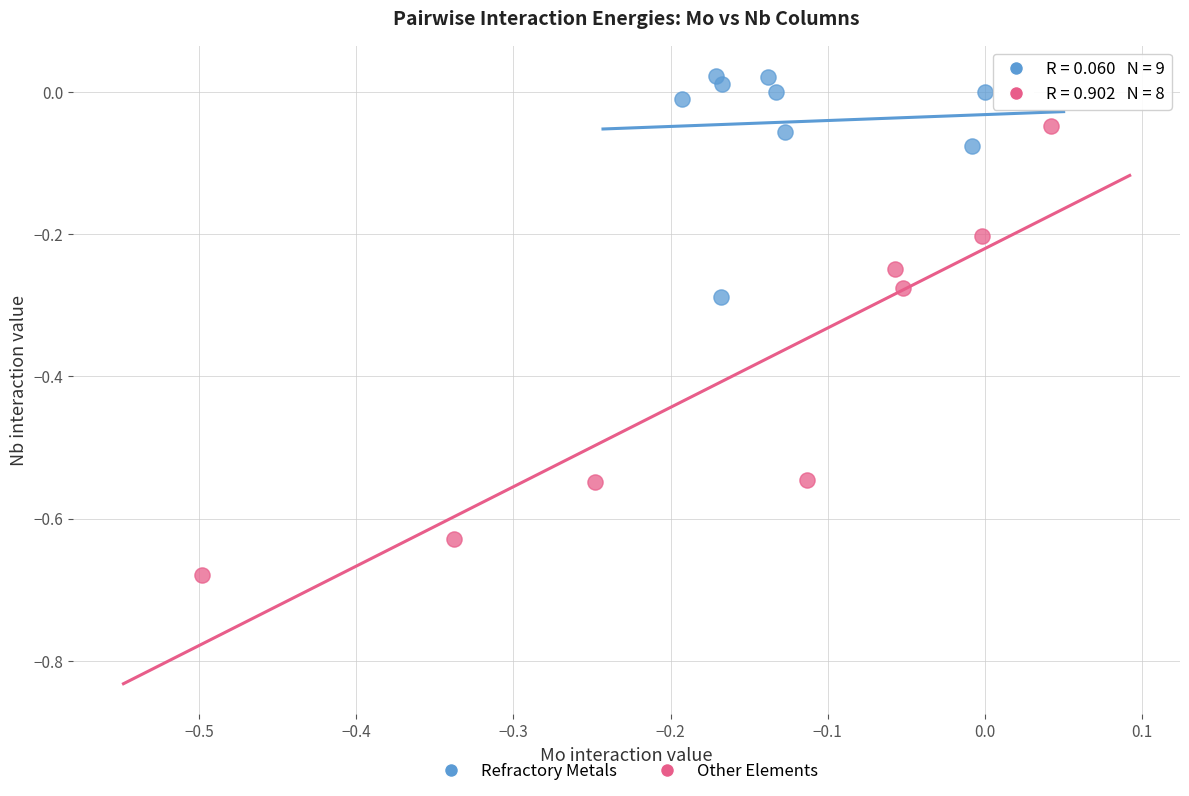

Which series contains the highest Y value?

Refractory Metals